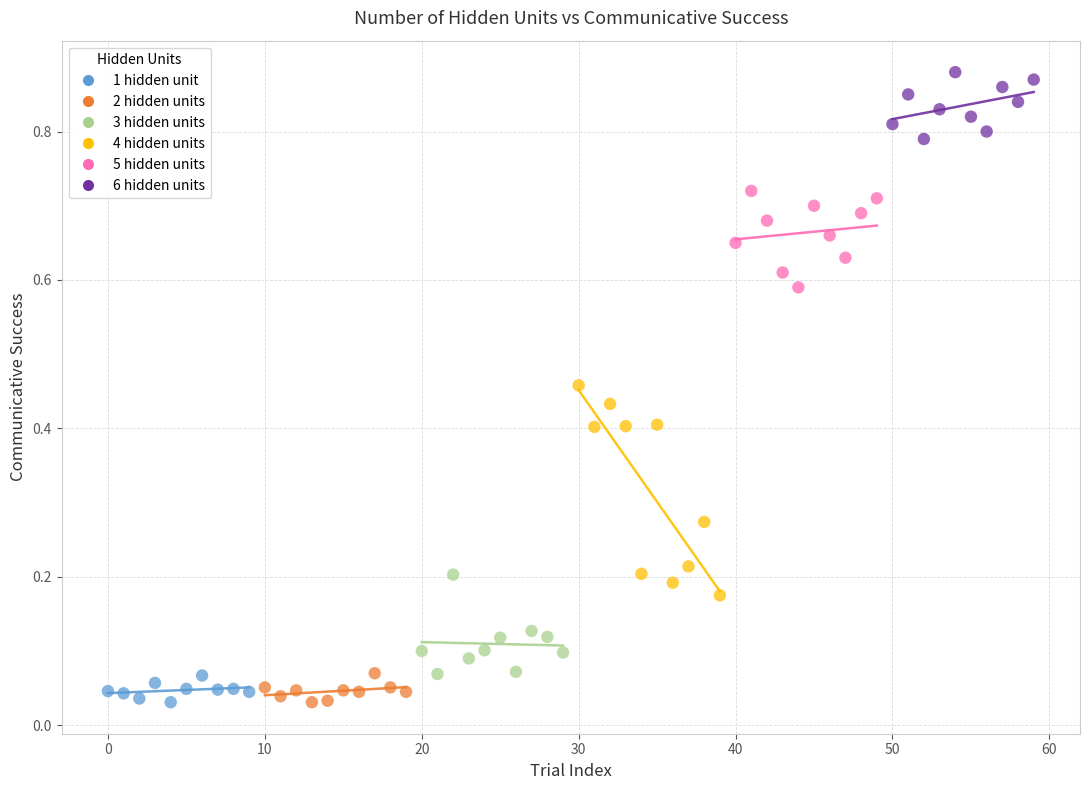

Which series reaches the maximum Y coordinate?

6 hidden units